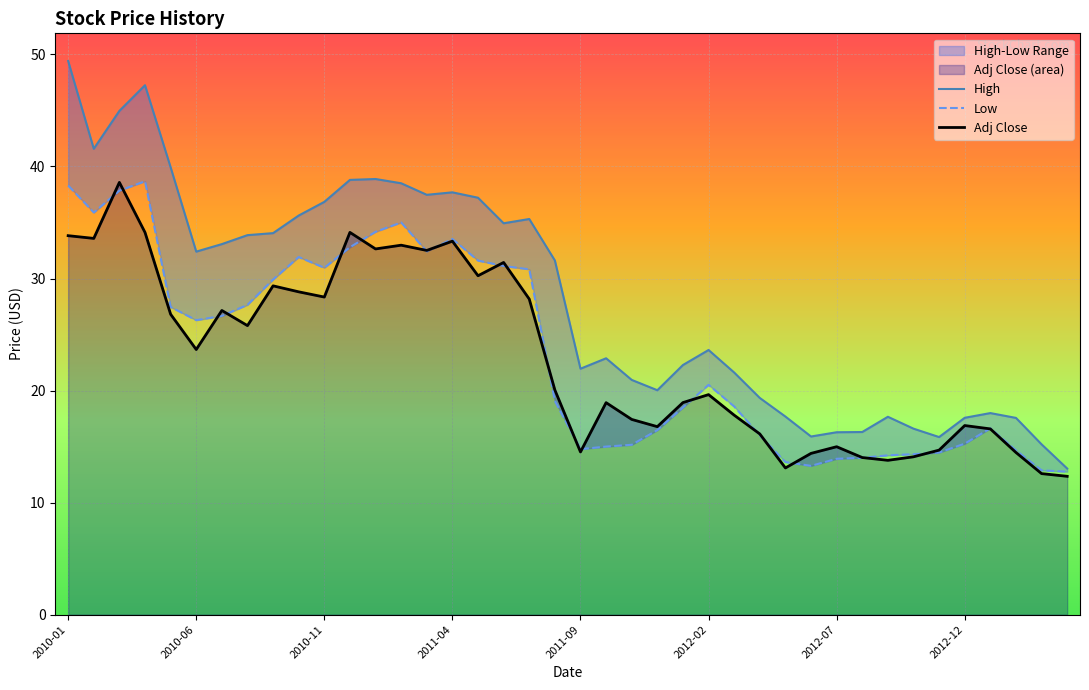

True or false: Adj Close has a value of 39.3 at 8.

False